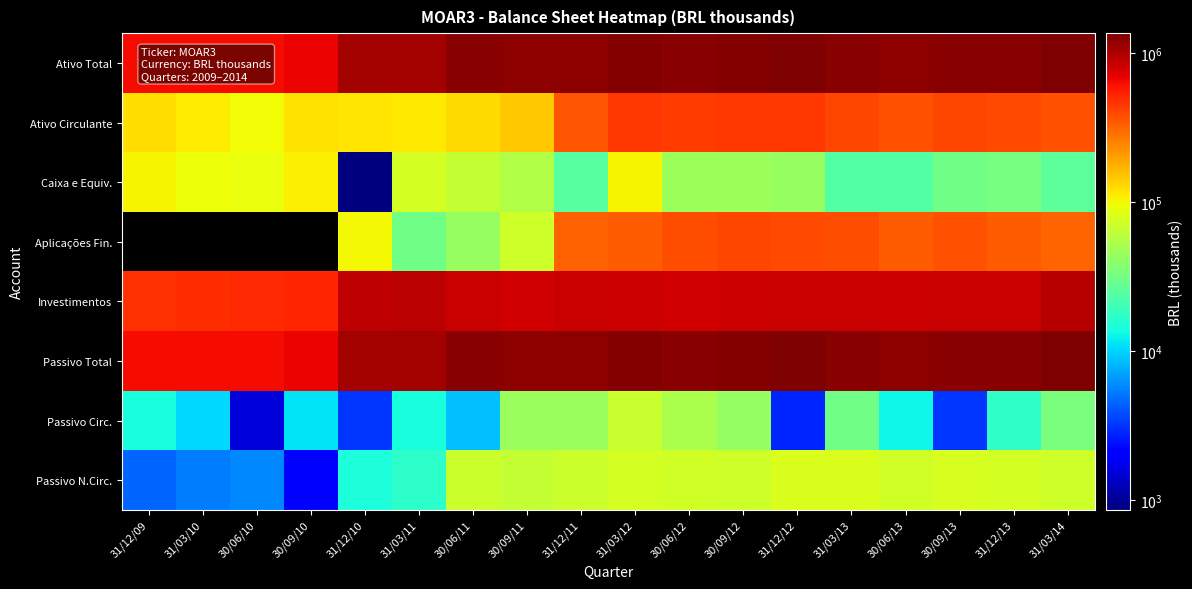

Is the value of Aplicações Fin. at 30/06/12 greater than the value of Investimentos at 30/09/12?

No